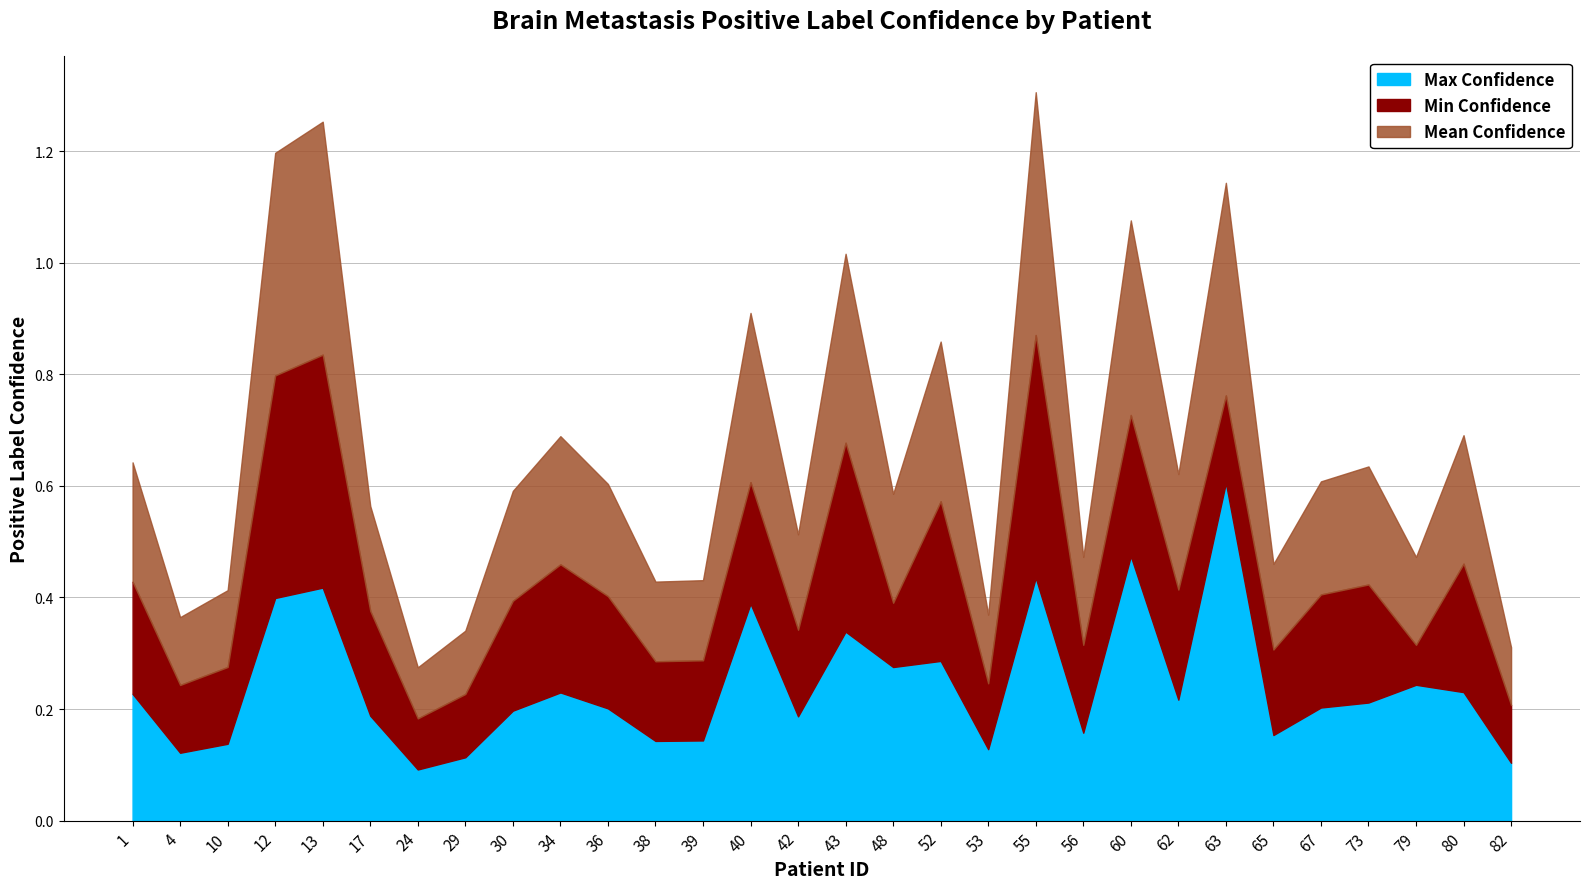

What is the total value across all series at 36?

0.6